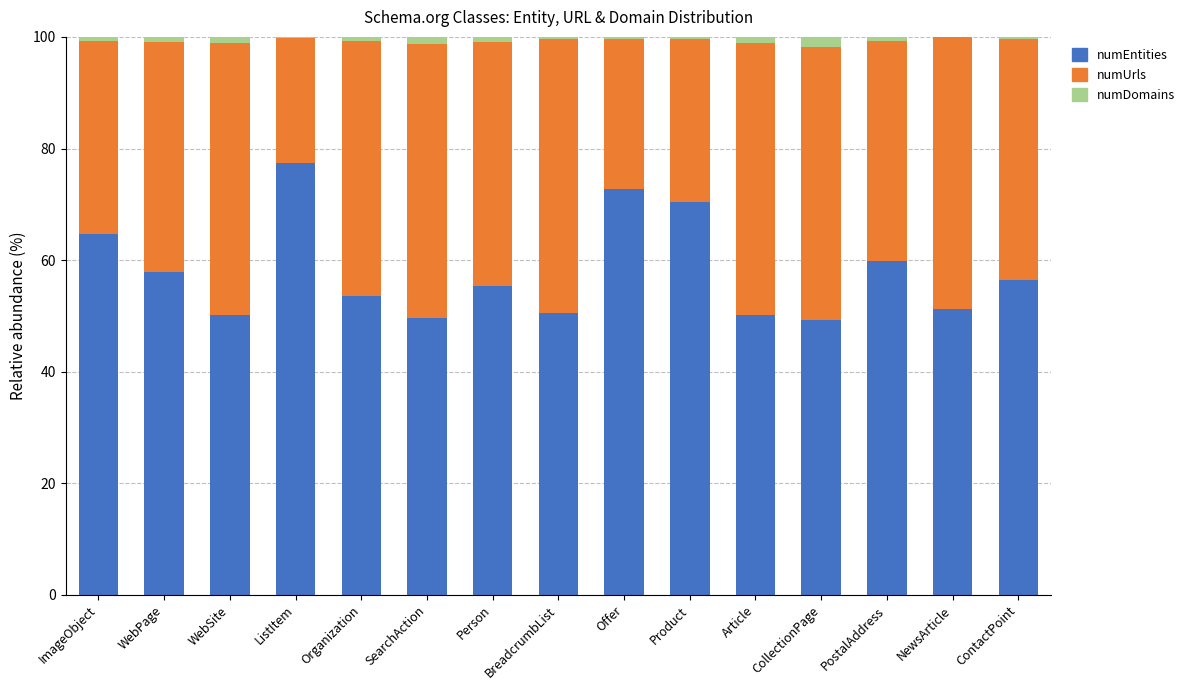

What is the highest value of the numEntities series?

77.3